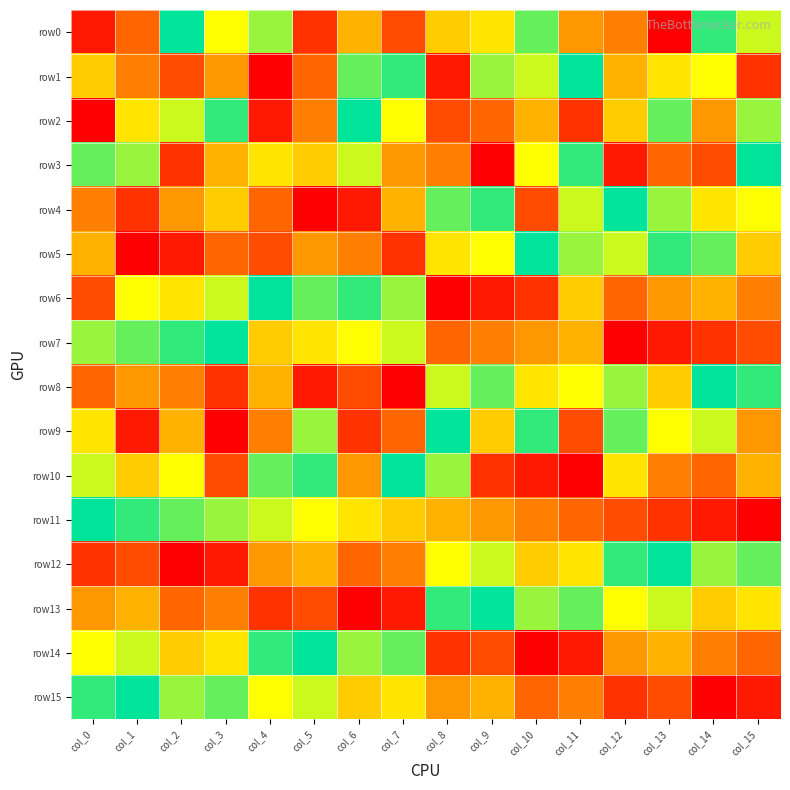

Reading right to left, extract all data points from this chart.

row0: col_15=12	col_14=15	col_13=1	col_12=6	col_11=7	col_10=14	col_9=10	col_8=9	col_7=4	col_6=8	col_5=3	col_4=13	col_3=11	col_2=16	col_1=5	col_0=2
row1: col_15=3	col_14=11	col_13=10	col_12=8	col_11=16	col_10=12	col_9=13	col_8=2	col_7=15	col_6=14	col_5=5	col_4=1	col_3=7	col_2=4	col_1=6	col_0=9
row2: col_15=13	col_14=7	col_13=14	col_12=9	col_11=3	col_10=8	col_9=5	col_8=4	col_7=11	col_6=16	col_5=6	col_4=2	col_3=15	col_2=12	col_1=10	col_0=1
row3: col_15=16	col_14=4	col_13=5	col_12=2	col_11=15	col_10=11	col_9=1	col_8=6	col_7=7	col_6=12	col_5=9	col_4=10	col_3=8	col_2=3	col_1=13	col_0=14
row4: col_15=11	col_14=10	col_13=13	col_12=16	col_11=12	col_10=4	col_9=15	col_8=14	col_7=8	col_6=2	col_5=1	col_4=5	col_3=9	col_2=7	col_1=3	col_0=6
row5: col_15=9	col_14=14	col_13=15	col_12=12	col_11=13	col_10=16	col_9=11	col_8=10	col_7=3	col_6=6	col_5=7	col_4=4	col_3=5	col_2=2	col_1=1	col_0=8
row6: col_15=6	col_14=8	col_13=7	col_12=5	col_11=9	col_10=3	col_9=2	col_8=1	col_7=13	col_6=15	col_5=14	col_4=16	col_3=12	col_2=10	col_1=11	col_0=4
row7: col_15=4	col_14=3	col_13=2	col_12=1	col_11=8	col_10=7	col_9=6	col_8=5	col_7=12	col_6=11	col_5=10	col_4=9	col_3=16	col_2=15	col_1=14	col_0=13
row8: col_15=15	col_14=16	col_13=9	col_12=13	col_11=11	col_10=10	col_9=14	col_8=12	col_7=1	col_6=4	col_5=2	col_4=8	col_3=3	col_2=6	col_1=7	col_0=5
row9: col_15=7	col_14=12	col_13=11	col_12=14	col_11=4	col_10=15	col_9=9	col_8=16	col_7=5	col_6=3	col_5=13	col_4=6	col_3=1	col_2=8	col_1=2	col_0=10
row10: col_15=8	col_14=5	col_13=6	col_12=10	col_11=1	col_10=2	col_9=3	col_8=13	col_7=16	col_6=7	col_5=15	col_4=14	col_3=4	col_2=11	col_1=9	col_0=12
row11: col_15=1	col_14=2	col_13=3	col_12=4	col_11=5	col_10=6	col_9=7	col_8=8	col_7=9	col_6=10	col_5=11	col_4=12	col_3=13	col_2=14	col_1=15	col_0=16
row12: col_15=14	col_14=13	col_13=16	col_12=15	col_11=10	col_10=9	col_9=12	col_8=11	col_7=6	col_6=5	col_5=8	col_4=7	col_3=2	col_2=1	col_1=4	col_0=3
row13: col_15=10	col_14=9	col_13=12	col_12=11	col_11=14	col_10=13	col_9=16	col_8=15	col_7=2	col_6=1	col_5=4	col_4=3	col_3=6	col_2=5	col_1=8	col_0=7
row14: col_15=5	col_14=6	col_13=8	col_12=7	col_11=2	col_10=1	col_9=4	col_8=3	col_7=14	col_6=13	col_5=16	col_4=15	col_3=10	col_2=9	col_1=12	col_0=11
row15: col_15=2	col_14=1	col_13=4	col_12=3	col_11=6	col_10=5	col_9=8	col_8=7	col_7=10	col_6=9	col_5=12	col_4=11	col_3=14	col_2=13	col_1=16	col_0=15